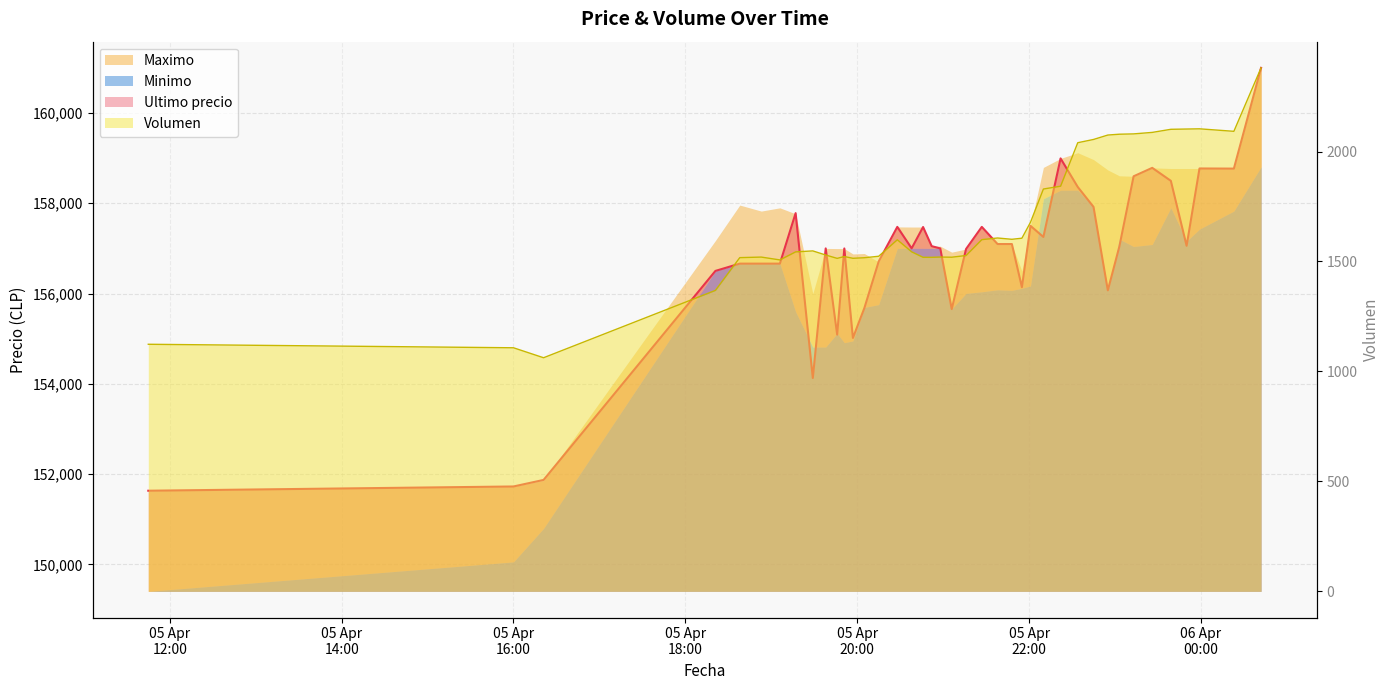

The Ultimo precio series shows 211559.1 at 05 Apr 16:00. True or false?

False